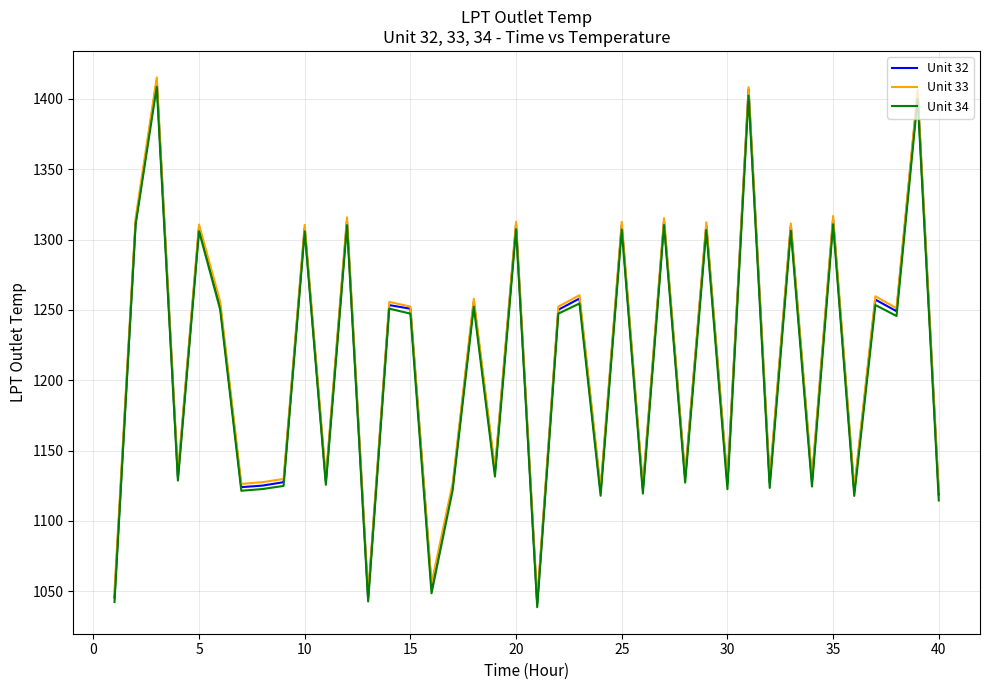

At how many categories does at least one series exceed 1343?

3